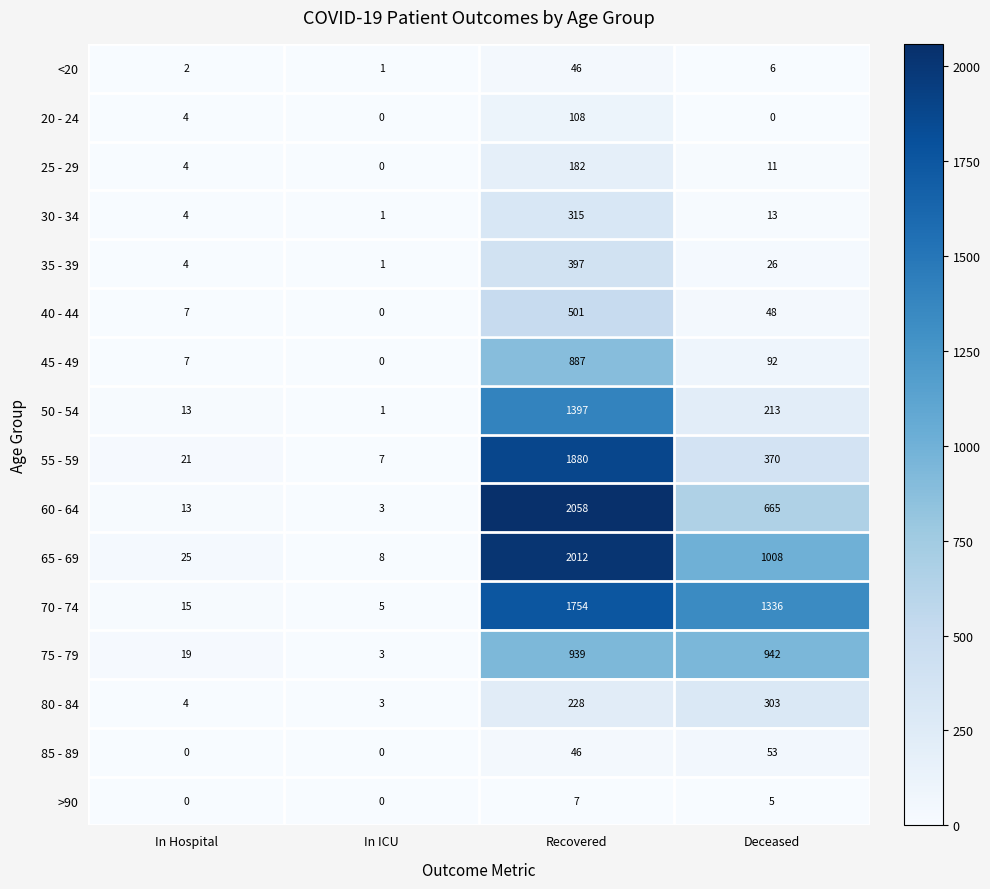

Rank the categories by 55 - 59 value from highest to lowest.

Recovered, Deceased, In Hospital, In ICU